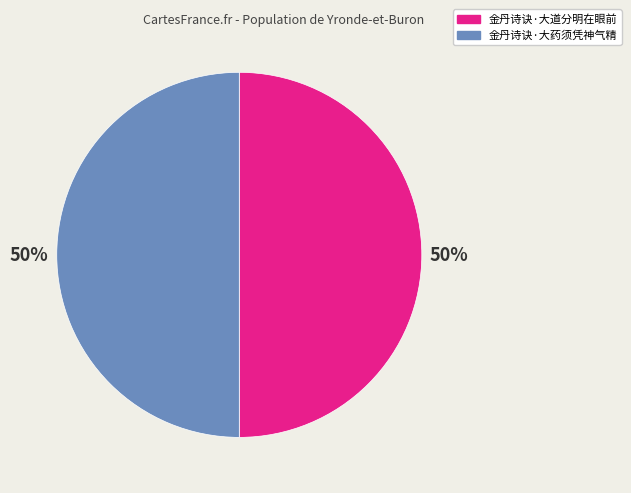

How many slices are in this pie chart?

2